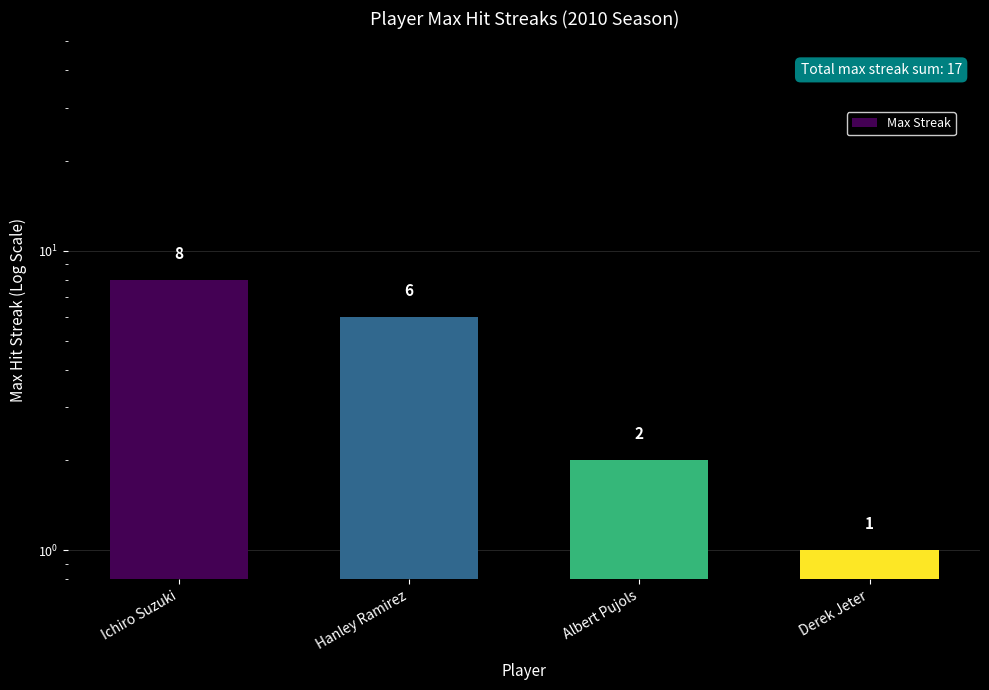

What is the label of the 1st bar from the right?

Derek Jeter